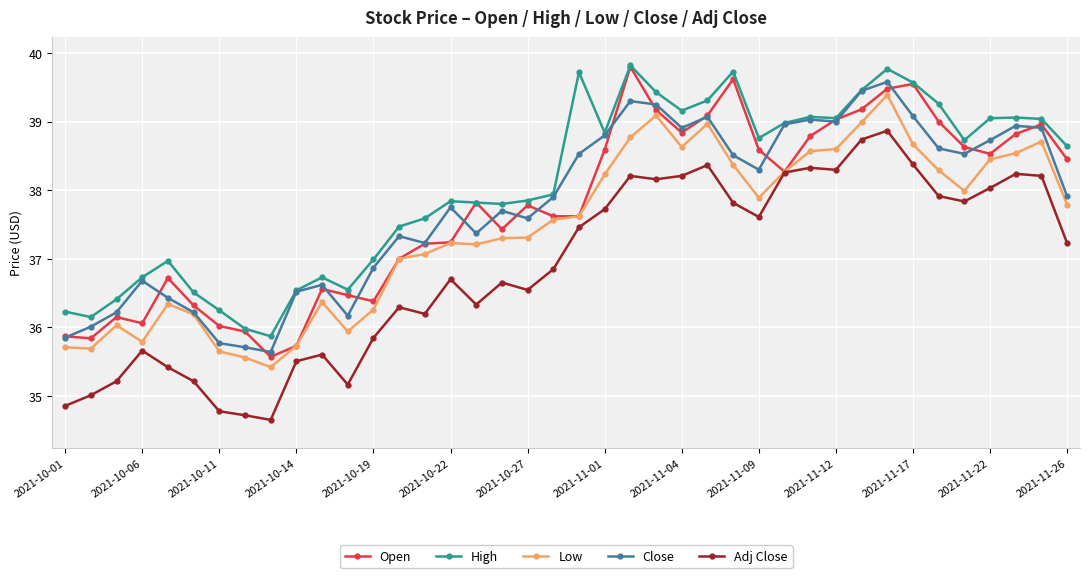

What is the value of the Low point at the 31st from the left?

38.6